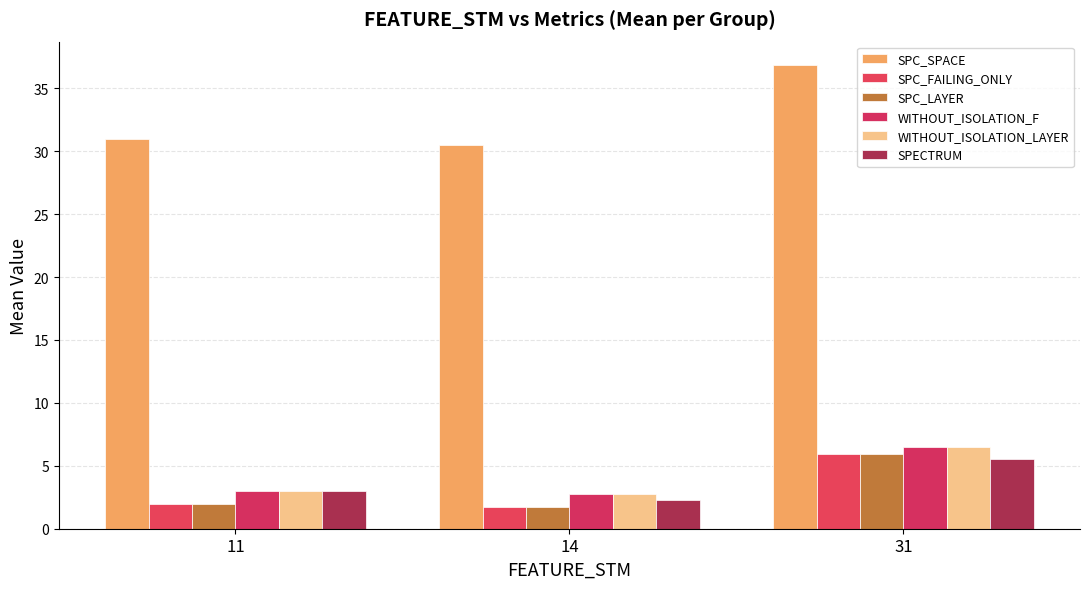

What is the total value across all series at 31?

67.2